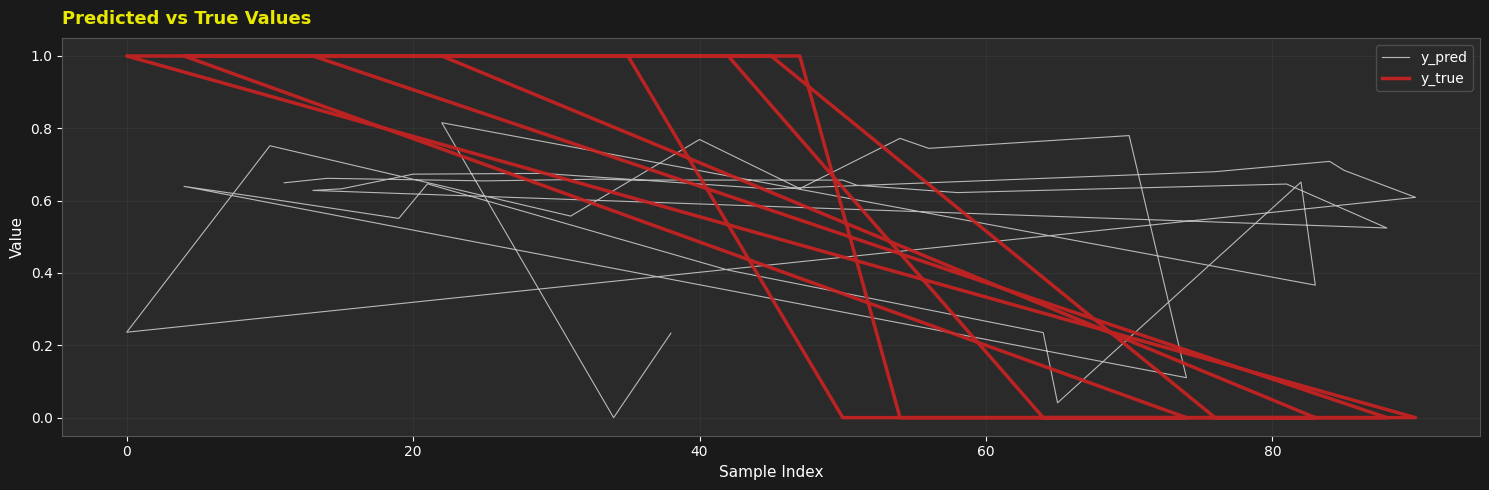

Is this an area chart (filled region under the line)?

No